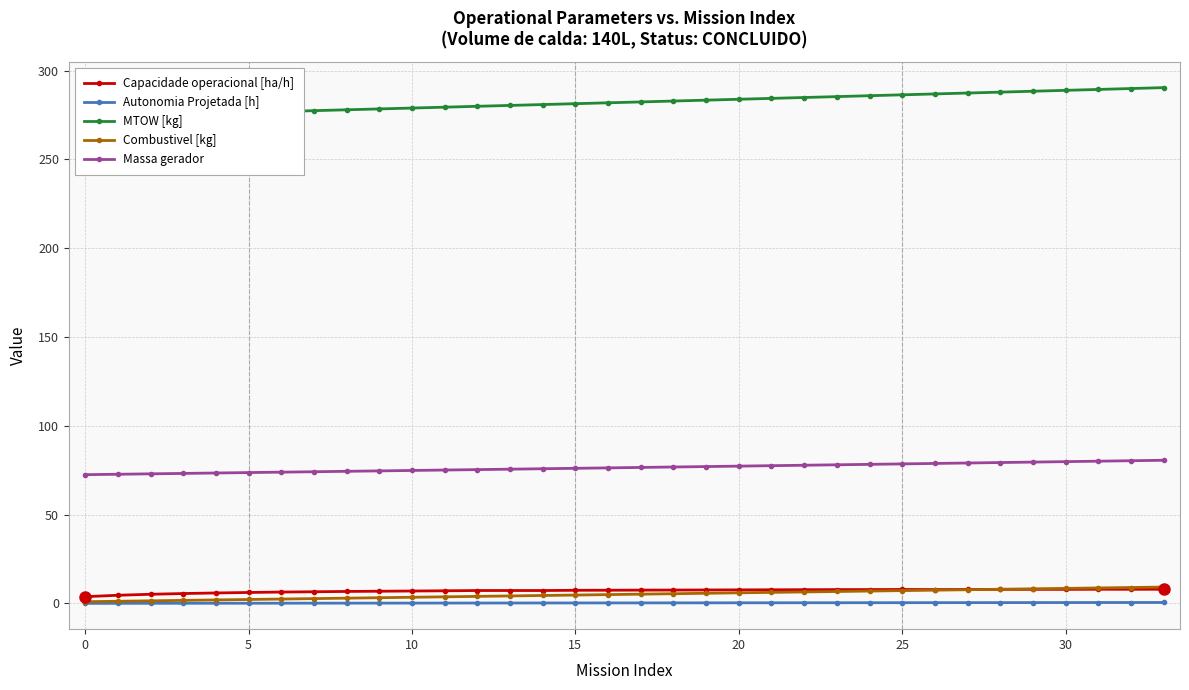

Does the chart have visible grid lines?

Yes